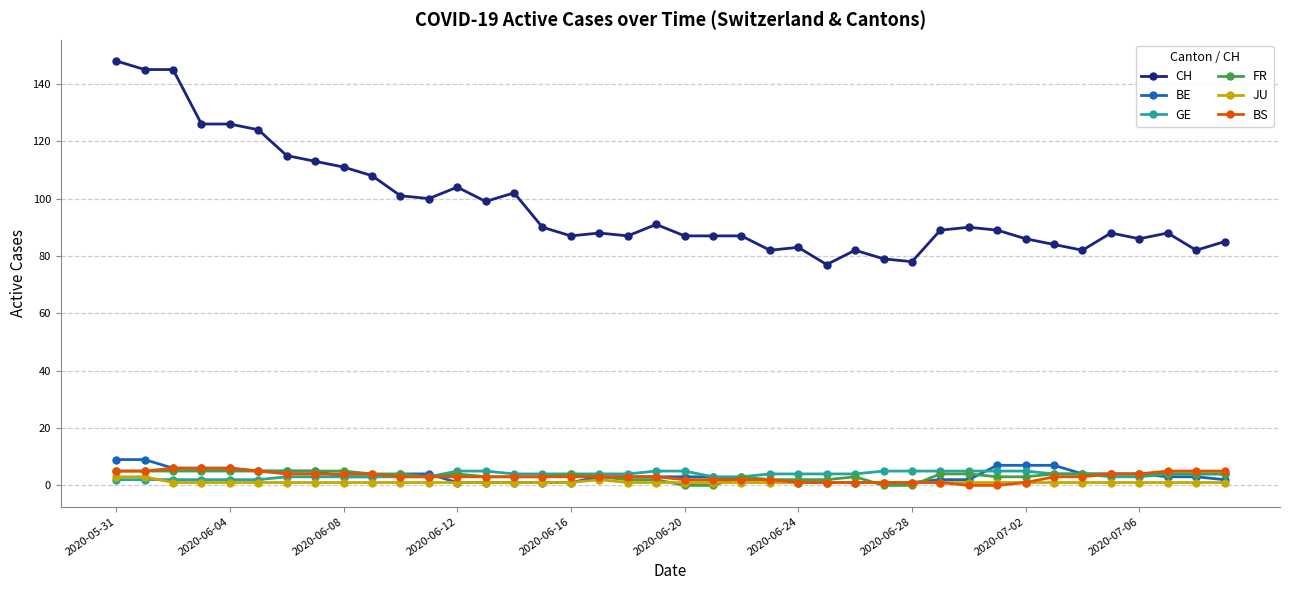

Which series has the largest range (max minus min)?

CH